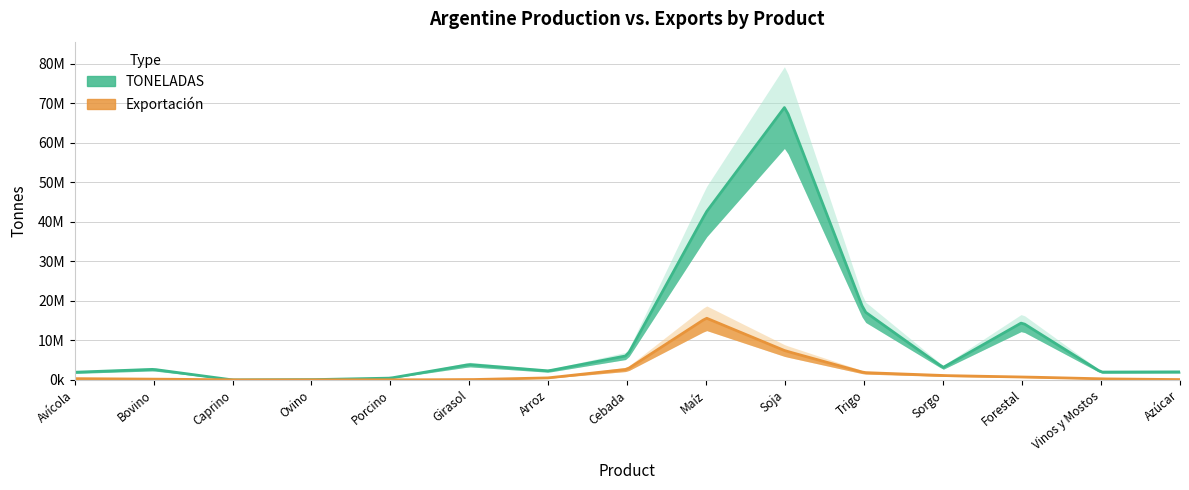

Reading left to right, what are all the values shown in this chart?

TONELADAS: Avícola=1940000.0	Bovino=2674095.0	Caprino=747.0	Ovino=60338.0	Porcino=450954.0	Girasol=3890490.6	Arroz=2283962.8	Cebada=6142652.1	Maíz=42468561.7	Soja=69197425.8	Trigo=17386812.2	Sorgo=3149081.4	Forestal=14523007.0	Vinos y Mostos=1984334.5	Azúcar=2028500.0
Exportación: Avícola=320000.0	Bovino=211629.0	Caprino=69.0	Ovino=3423.0	Porcino=7568.0	Girasol=67862.1	Arroz=510700.2	Cebada=2693645.6	Maíz=15649293.2	Soja=7360900.8	Trigo=1850207.6	Sorgo=1098206.1	Forestal=750023.0	Vinos y Mostos=262691.6	Azúcar=80705.0